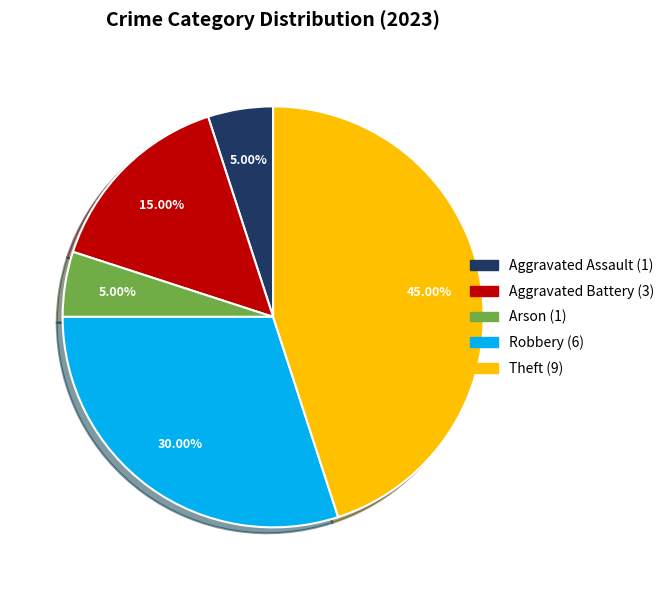

Is there any slice that represents more than half of the pie?

No